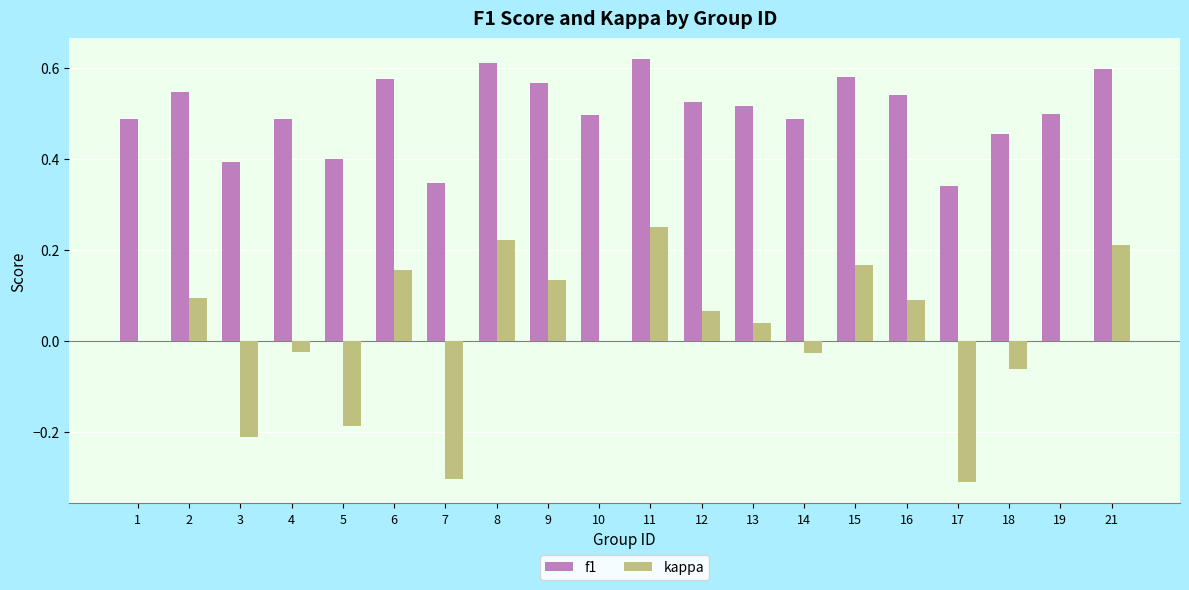

The f1 series shows 0.7 at 10. True or false?

False